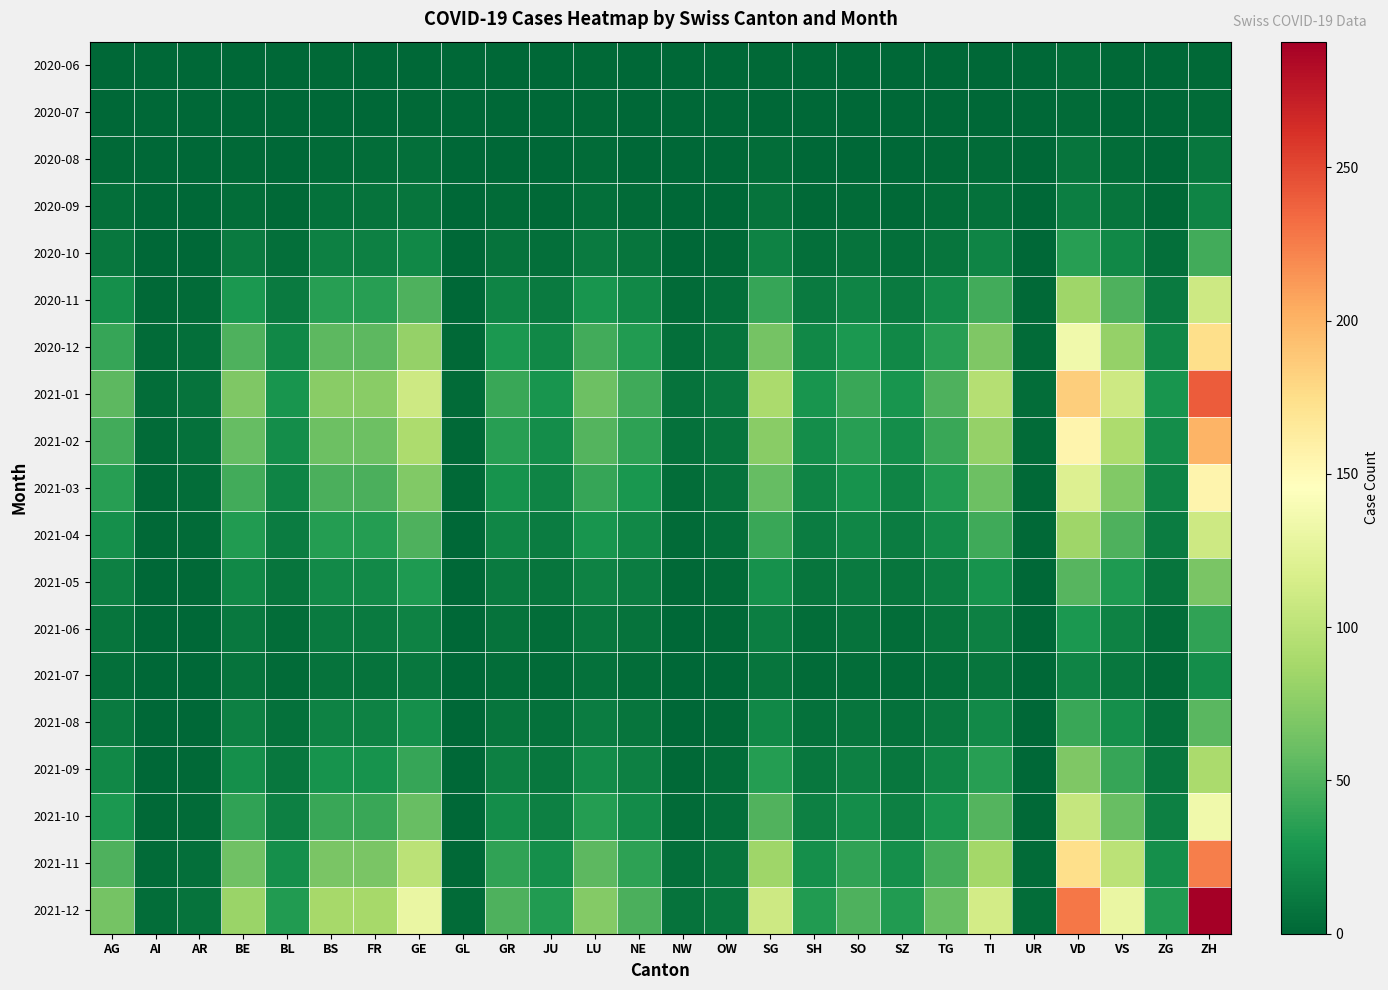

Between SZ and AI, which is larger?

SZ